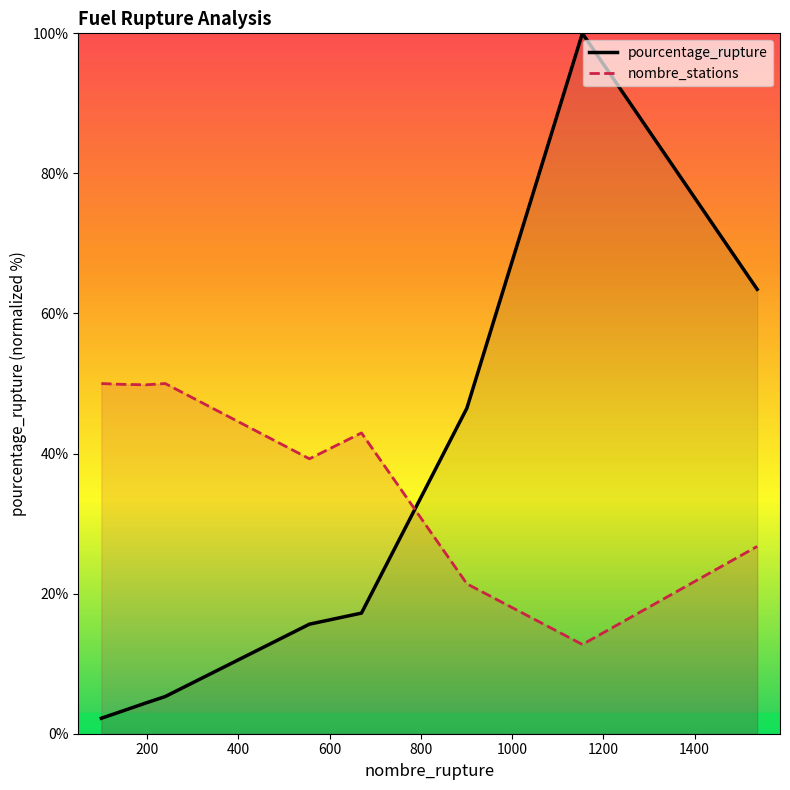

What are all the series names shown in the legend?

pourcentage_rupture, nombre_stations